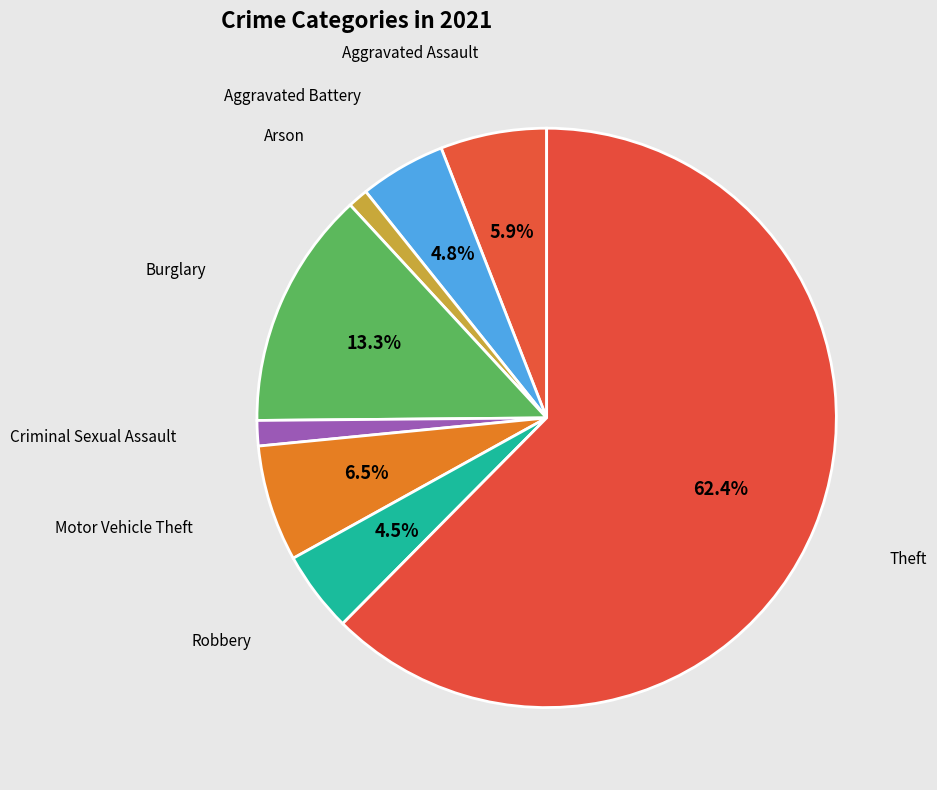

Count the number of slices in the pie.

8